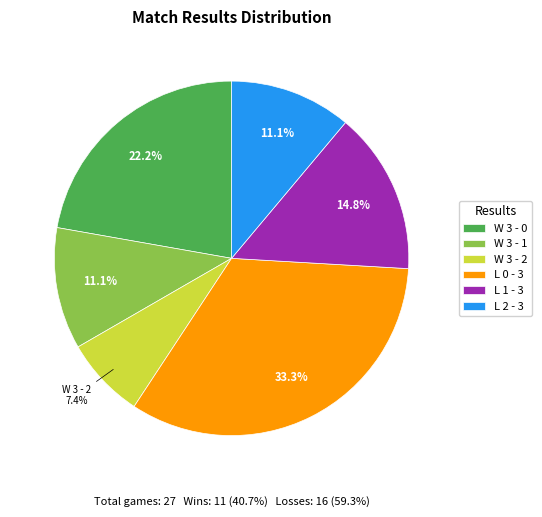

To the nearest percent, what is the difference between the largest and smallest slice percentages?

26%